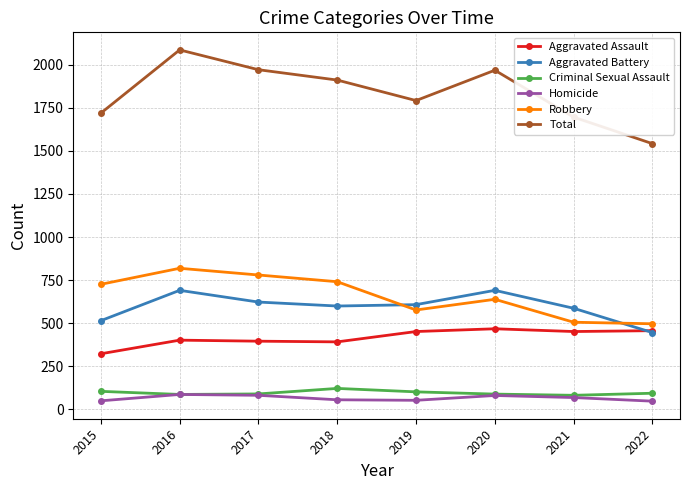

What is the greatest value displayed?

2086